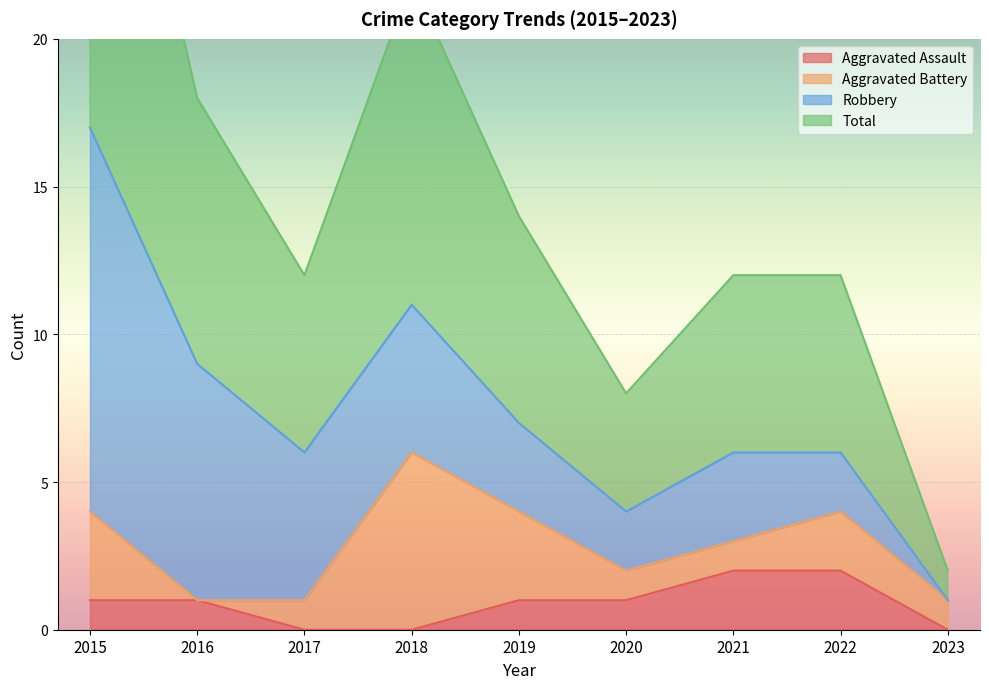

What is the spread (max minus min) of values at 2015?

16